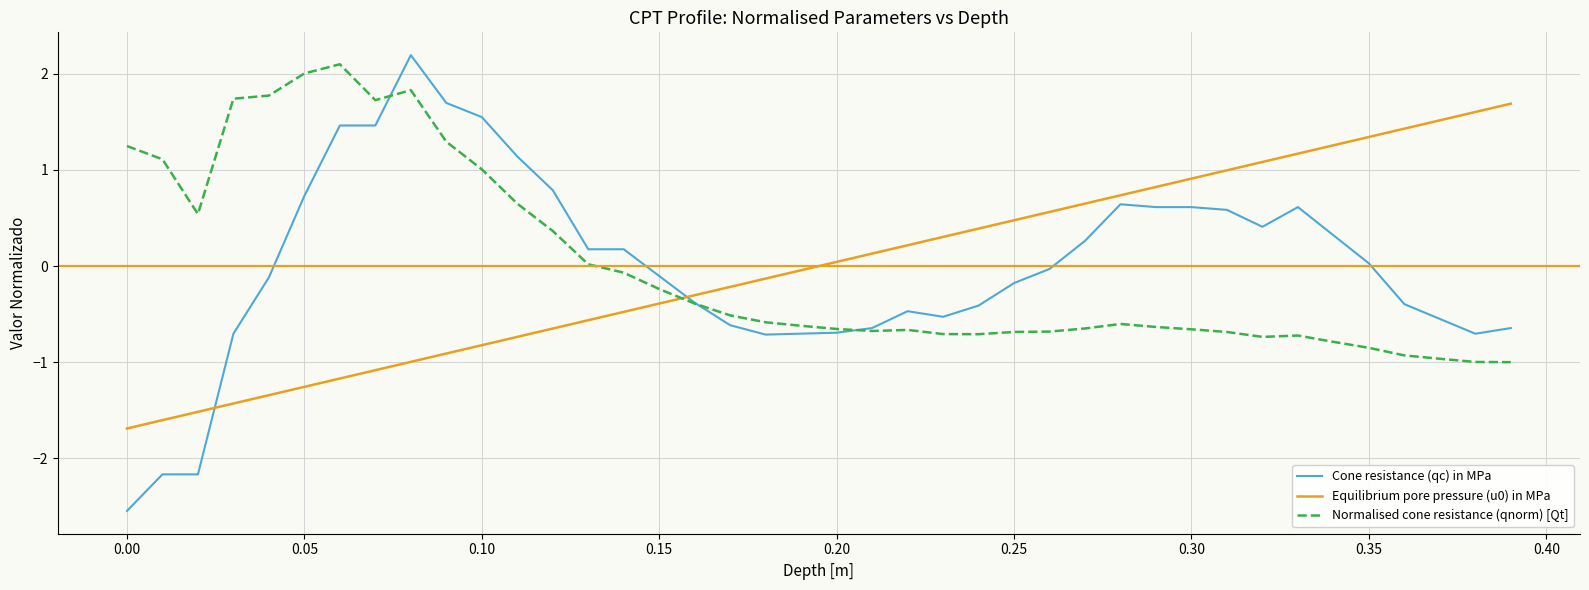

What is the highest value of the Equilibrium pore pressure (u0) in MPa series?

1.7